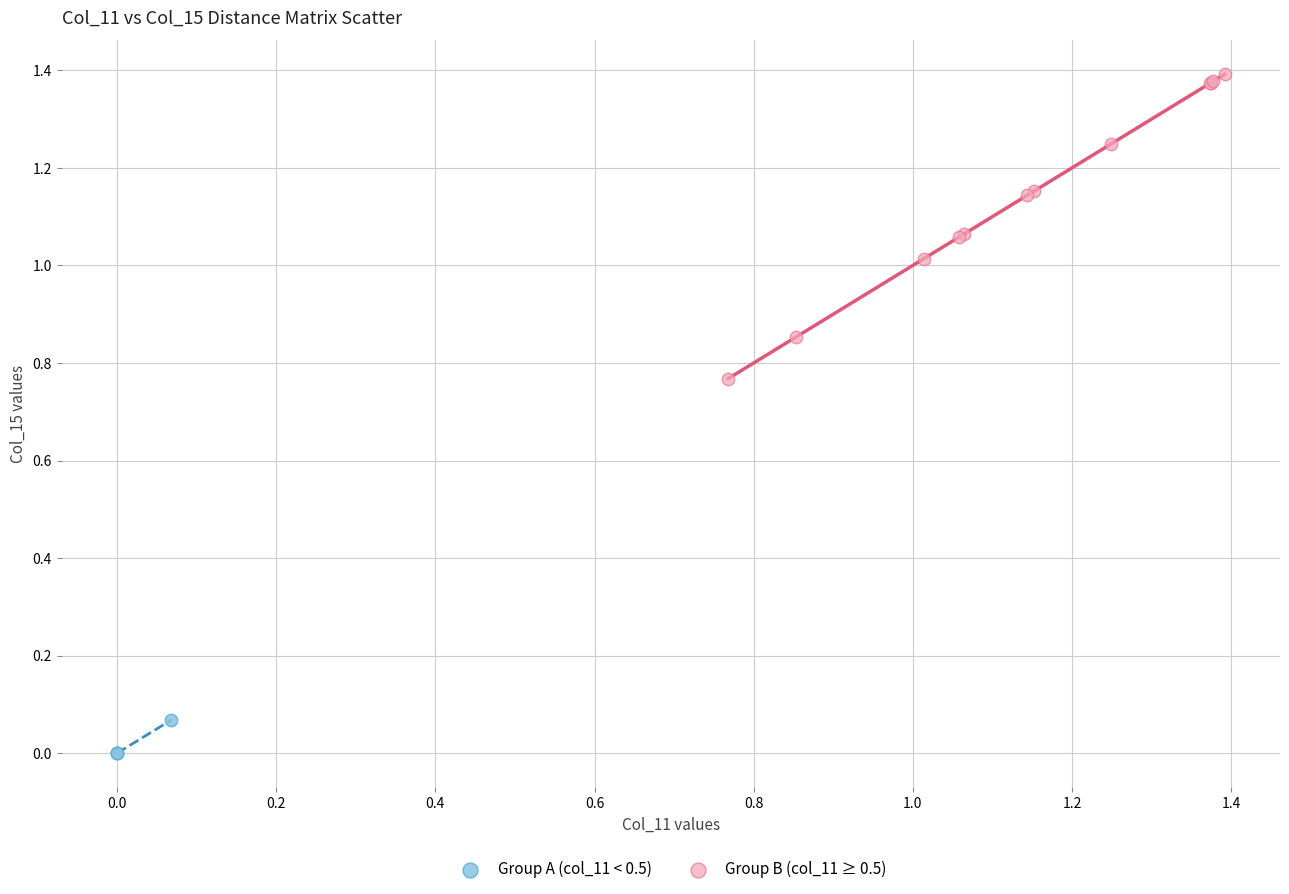

What are all the series names shown in the legend?

Group A (col_11 < 0.5), Group B (col_11 ≥ 0.5)